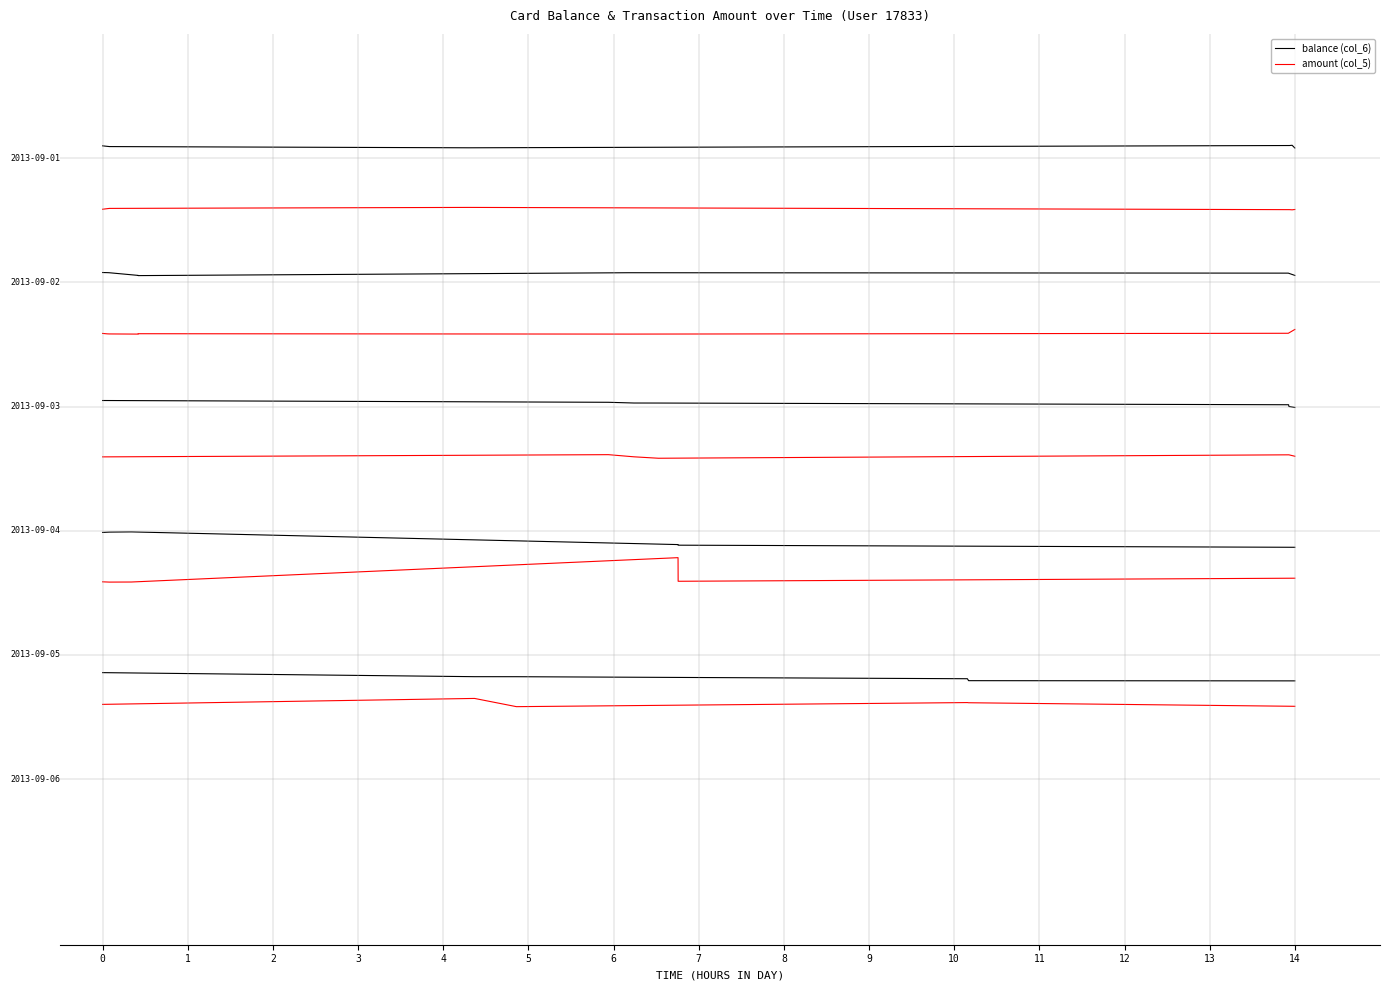

Is this an area chart (filled region under the line)?

No